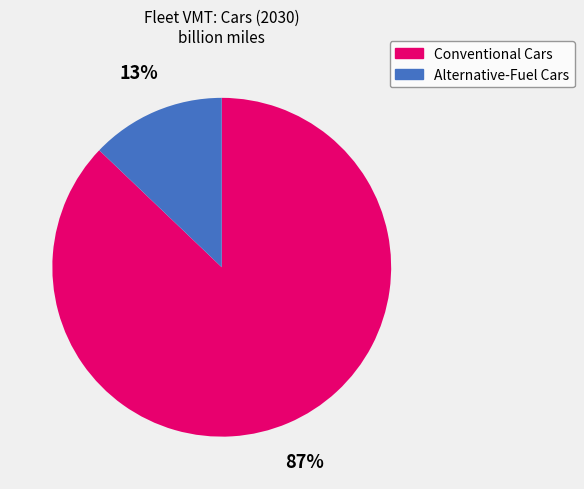

How many segments does this pie chart have?

2